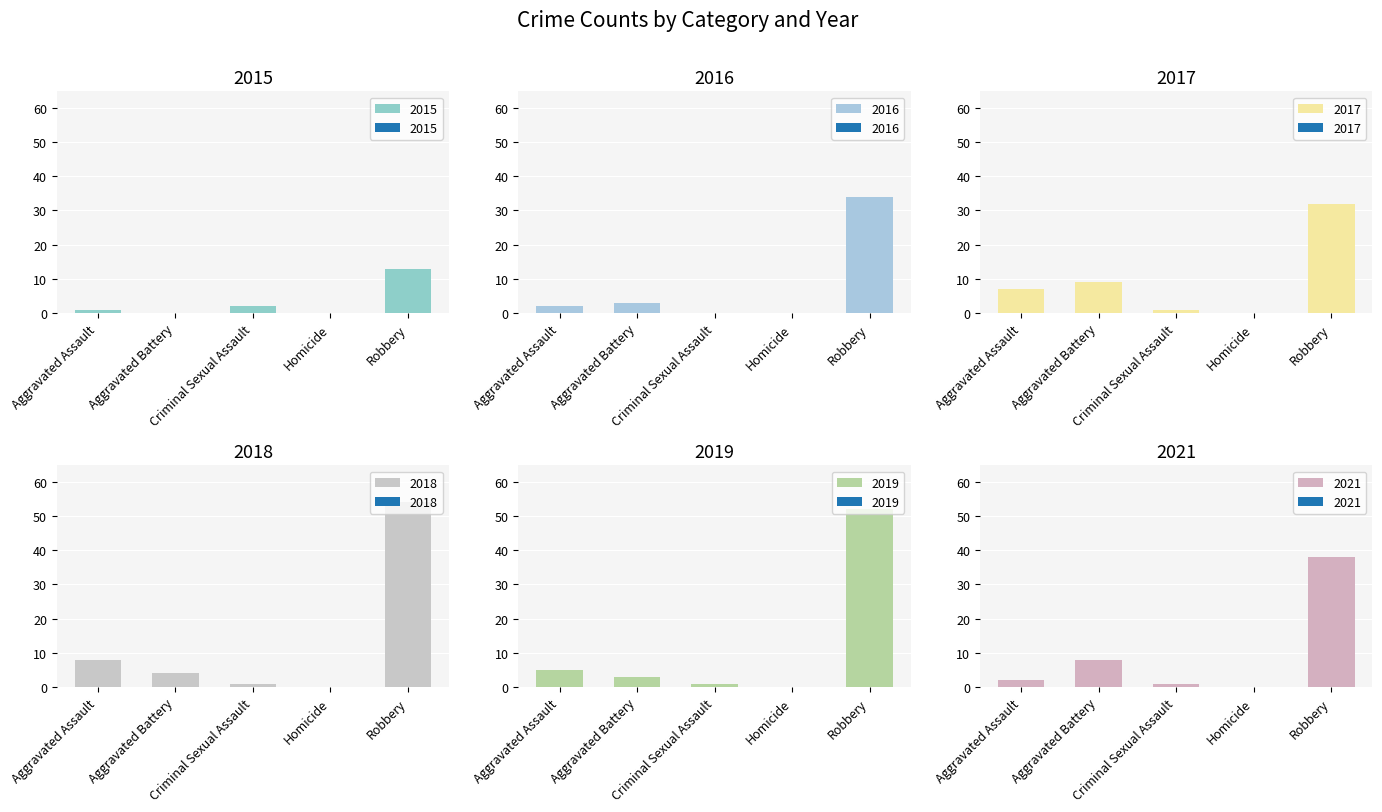

What is the label of the 3rd bar from the right?

Criminal Sexual Assault